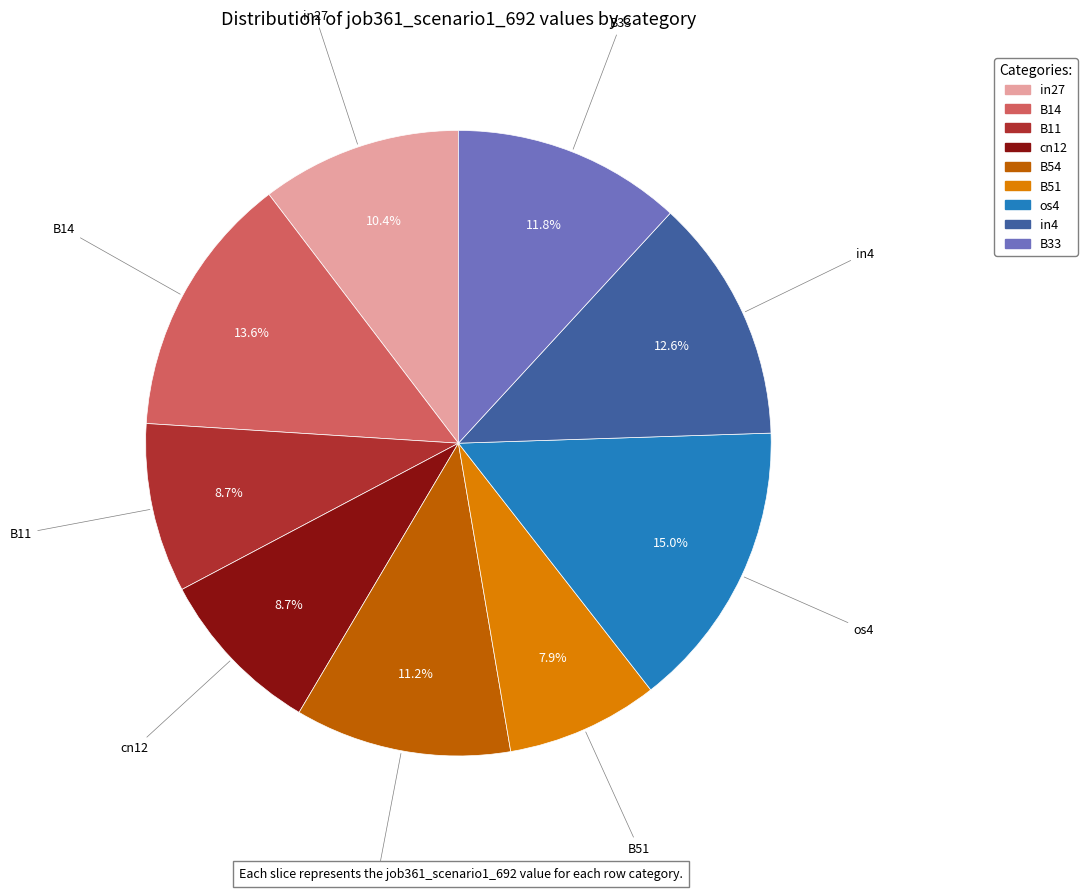

Combined, do B54 and B33 account for over 50%?

No